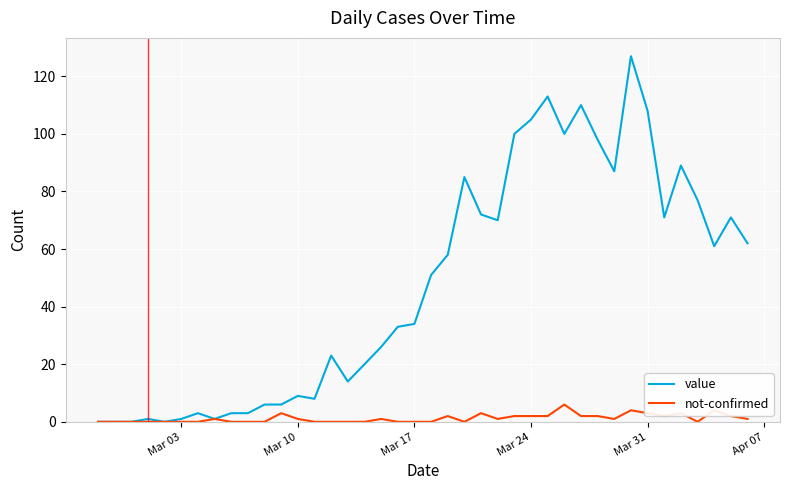

Which series has the largest total across all categories?

value